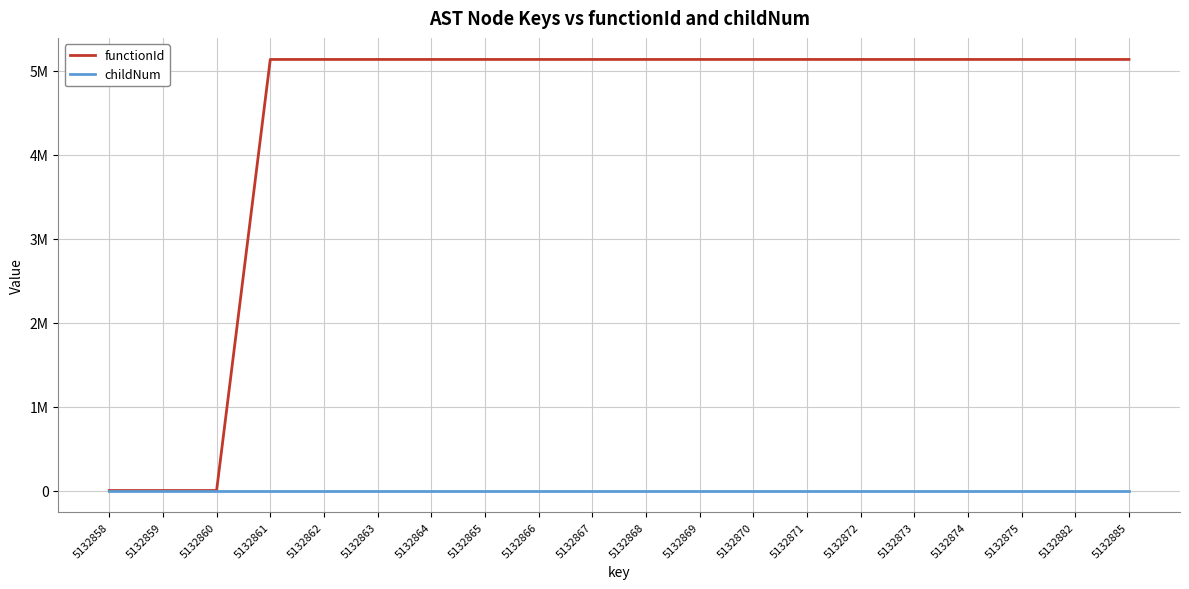

What value does the functionId series have at 5132871, to the nearest 10?

5132860